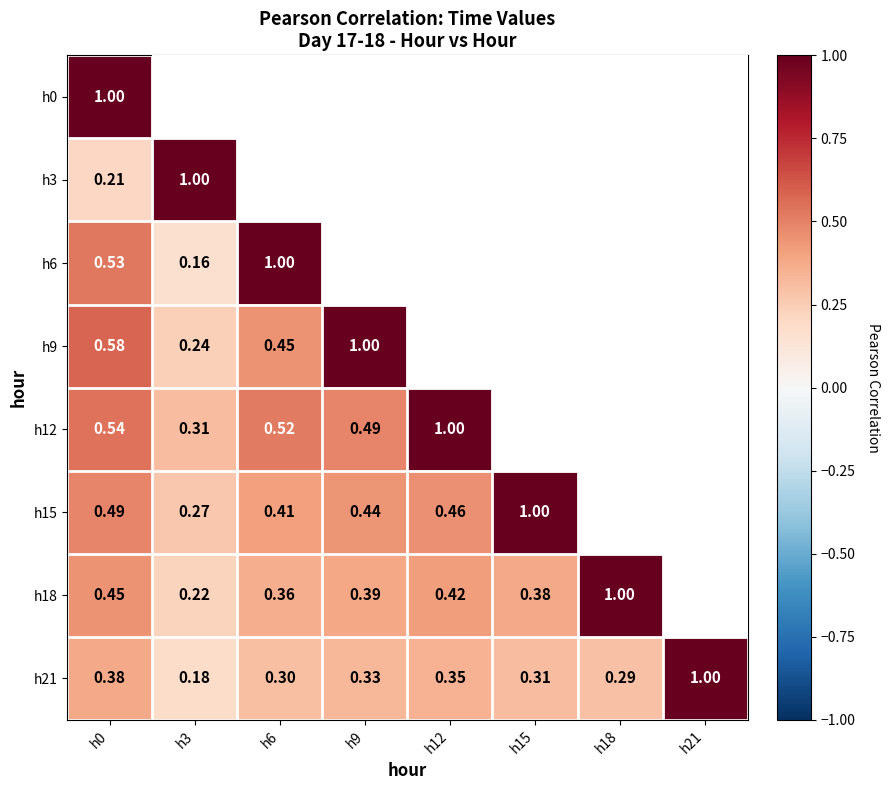

True or false: h12 has a value of 0.5 at h6.

True